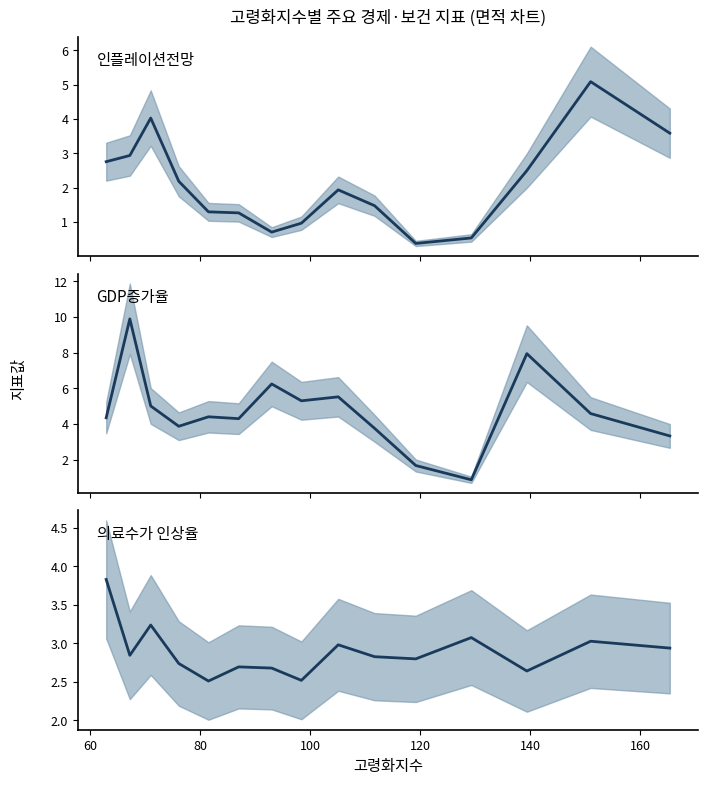

Count the number of data series in this chart.

3